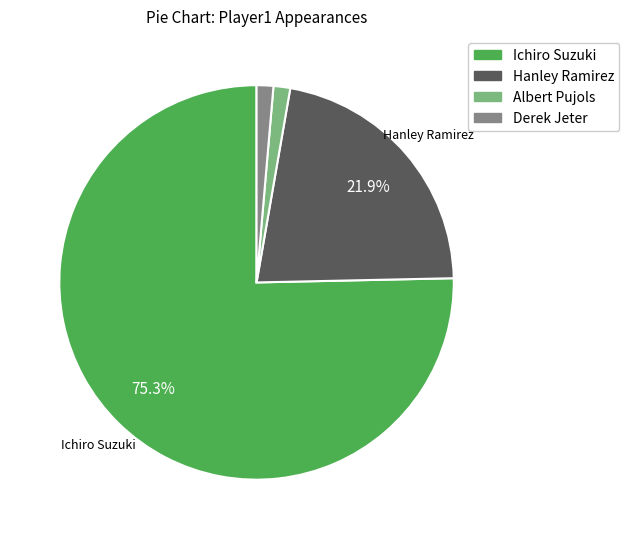

Which category has the biggest portion of the pie?

Ichiro Suzuki